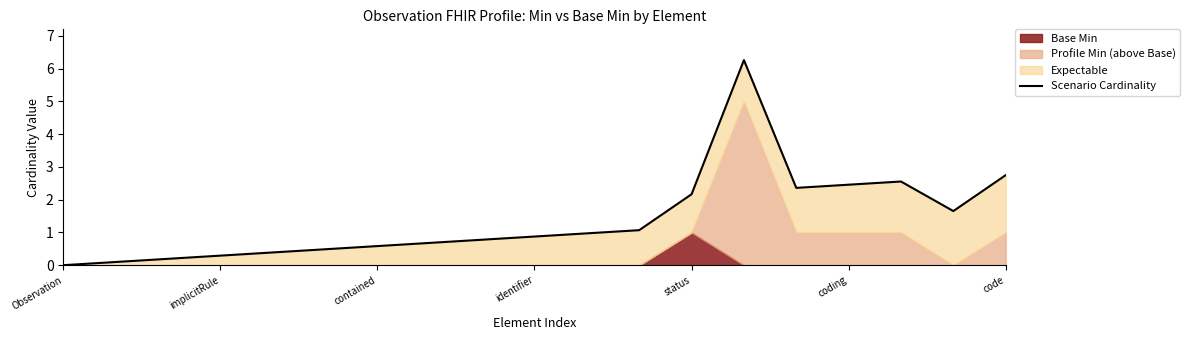

How many lines are shown in the chart?

1